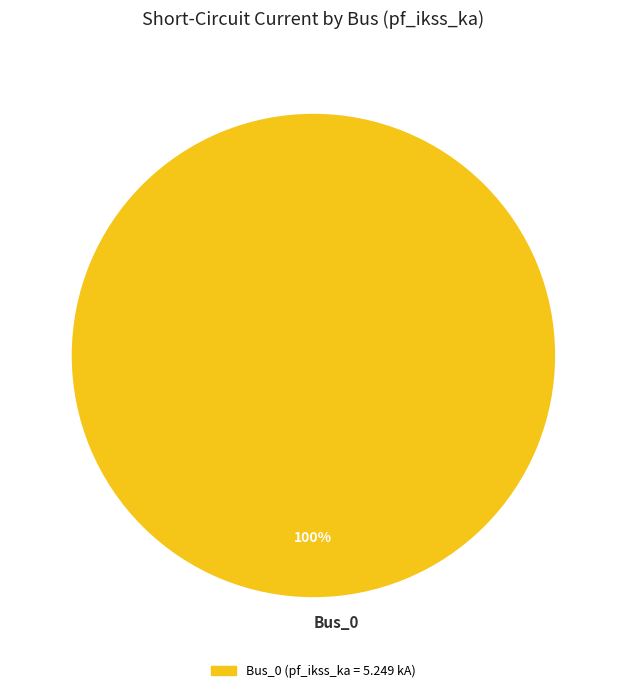

Which slice represents more than half of the pie?

Bus_0